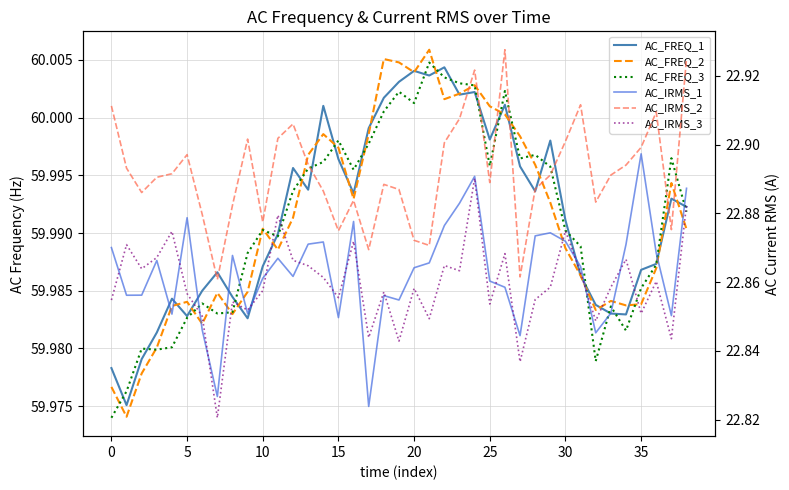

What are all the series names shown in the legend?

AC_FREQ_1, AC_FREQ_2, AC_FREQ_3, AC_IRMS_1, AC_IRMS_2, AC_IRMS_3